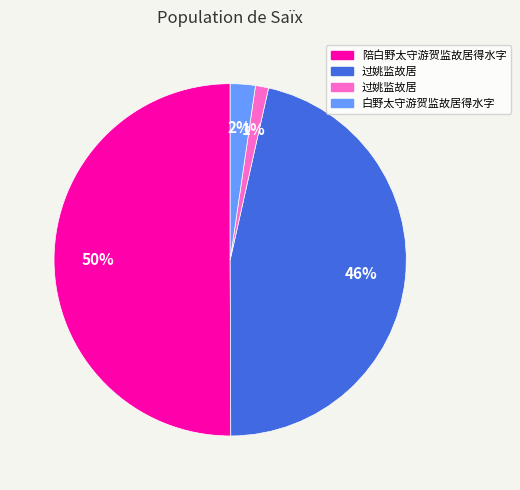

How many segments does this pie chart have?

4